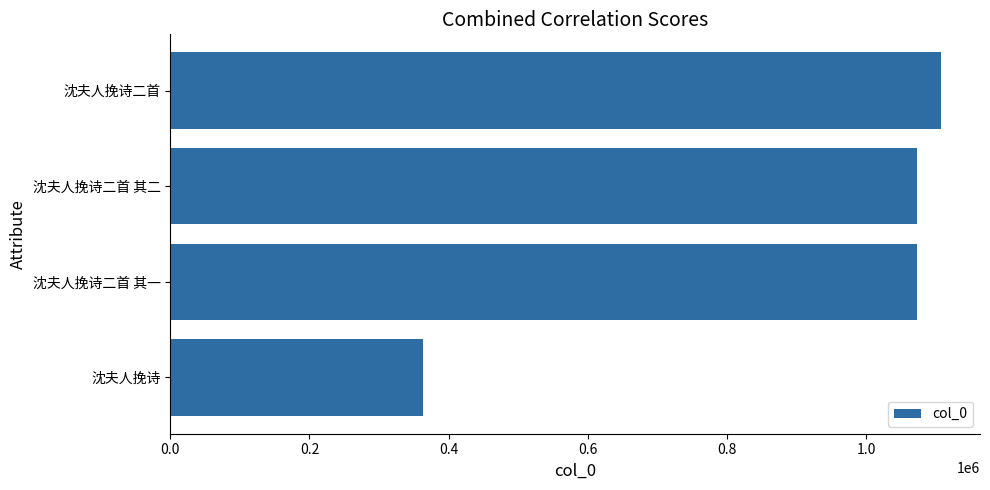

What is the minimum value shown in the chart?

363453